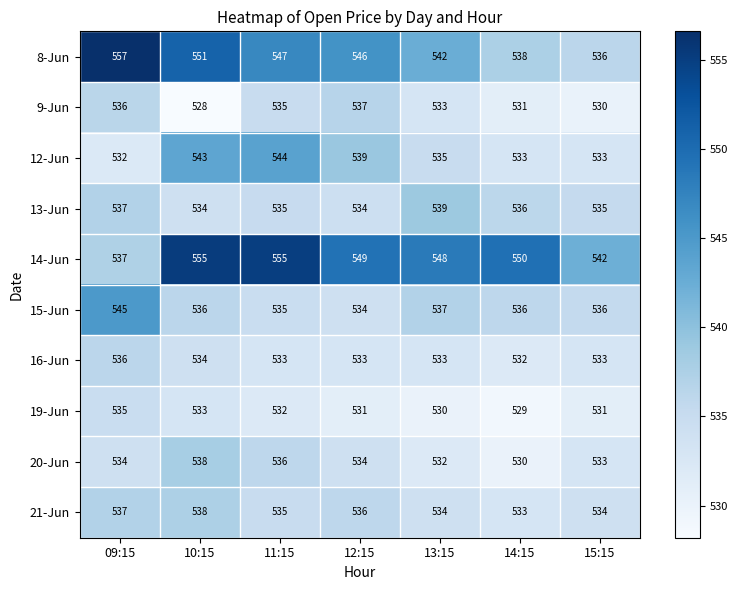

What is the total value across all series at 11:15?

5387